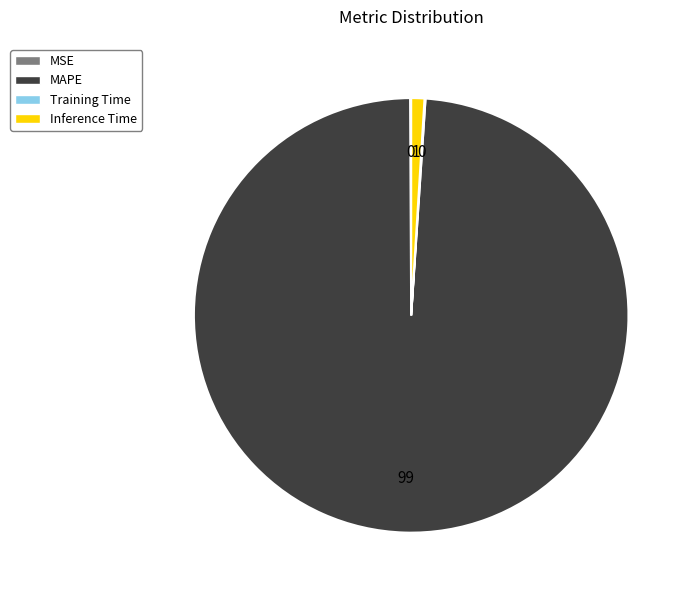

Does any single category account for the majority?

Yes